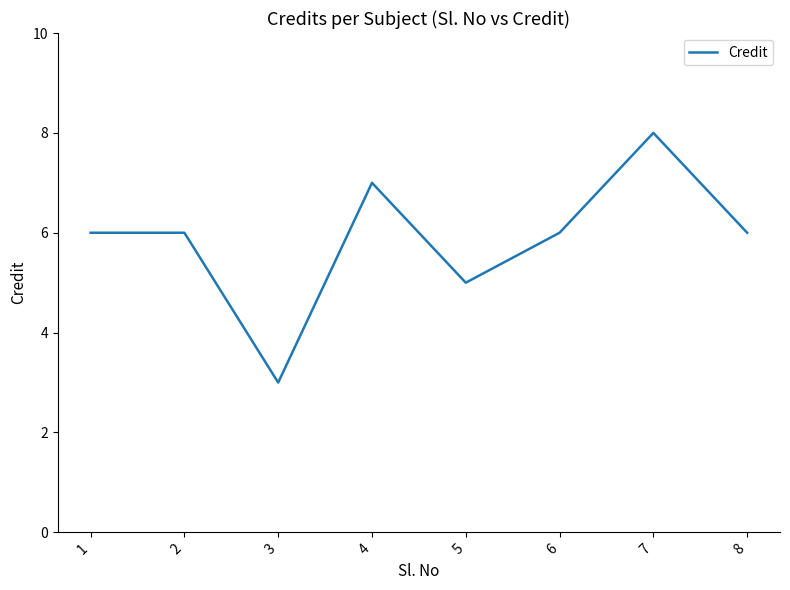

How many values are between 6 and 7?

5